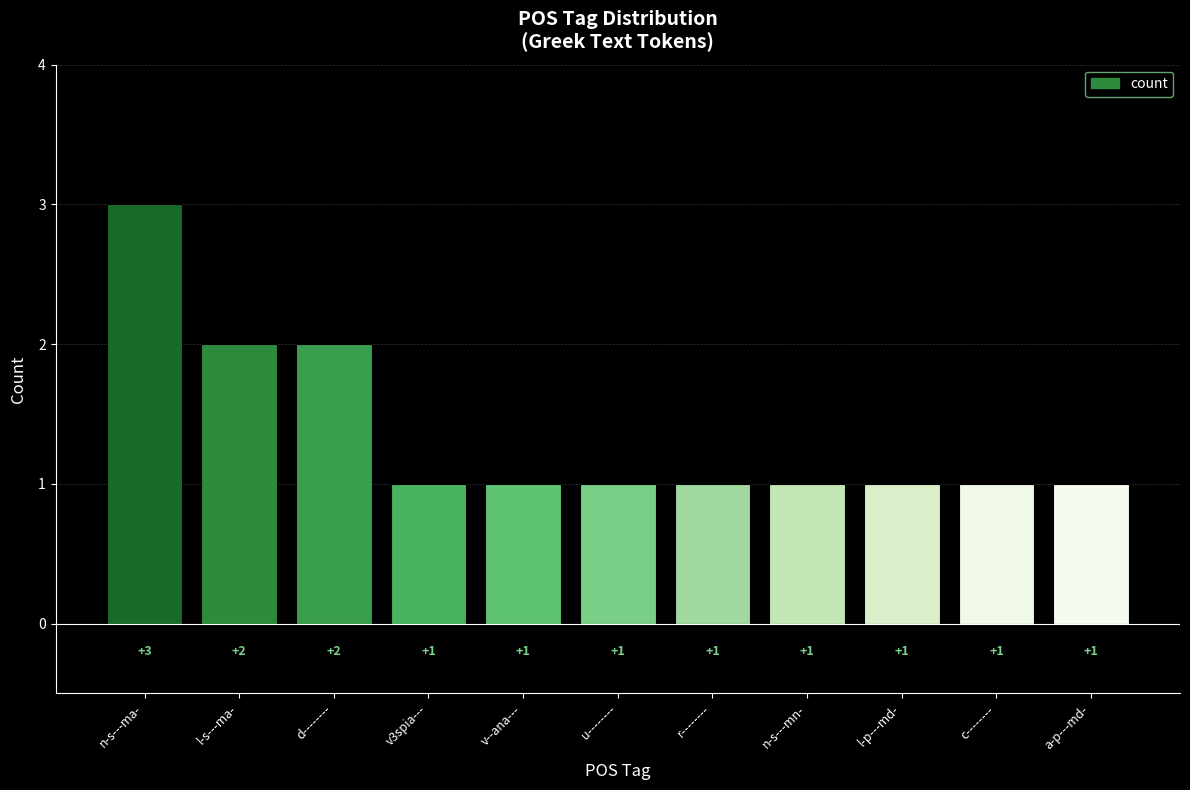

What is the average value?

1